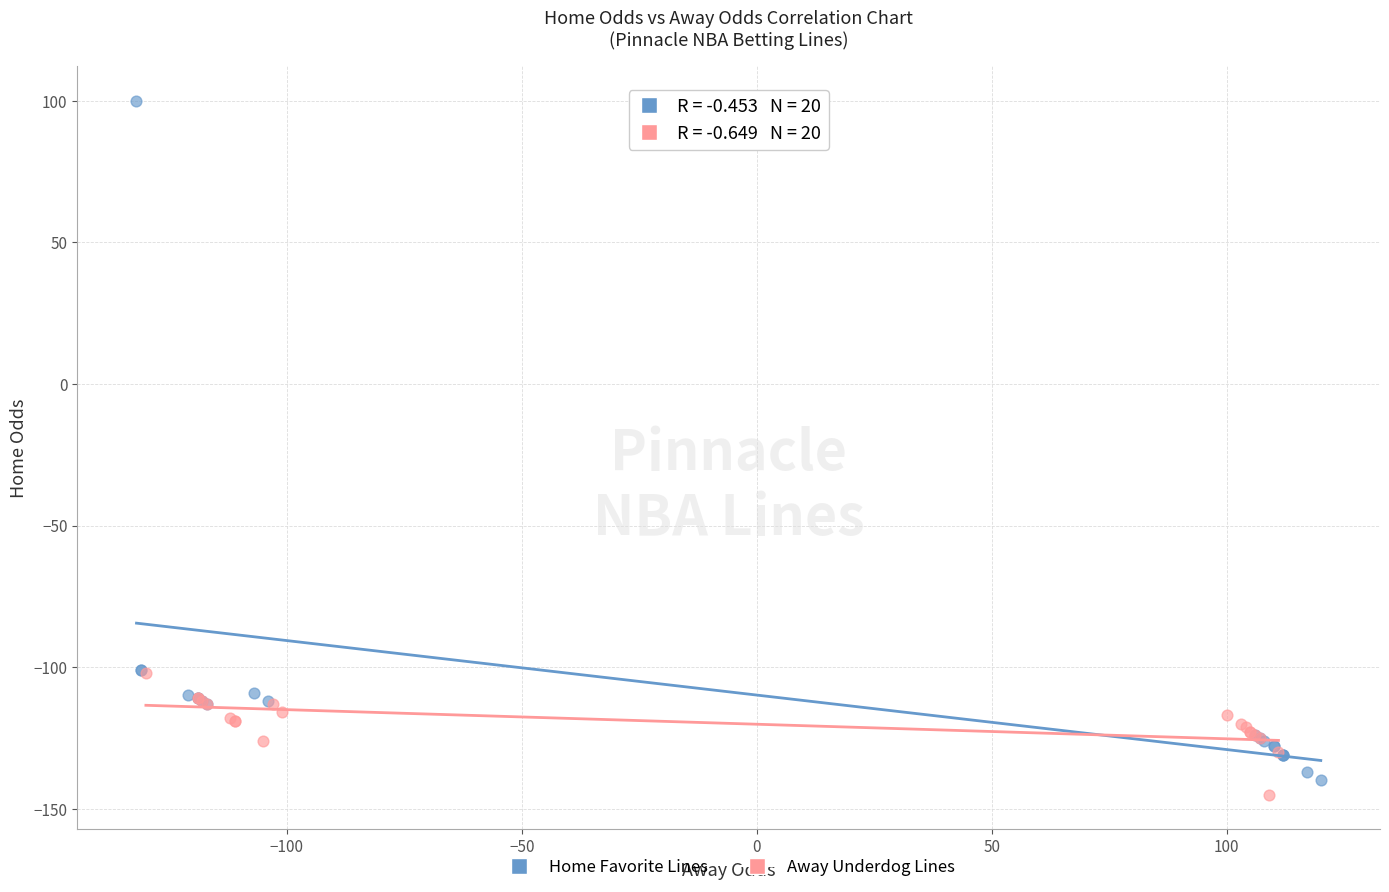

Which series reaches the minimum Y coordinate?

Away Underdog Lines